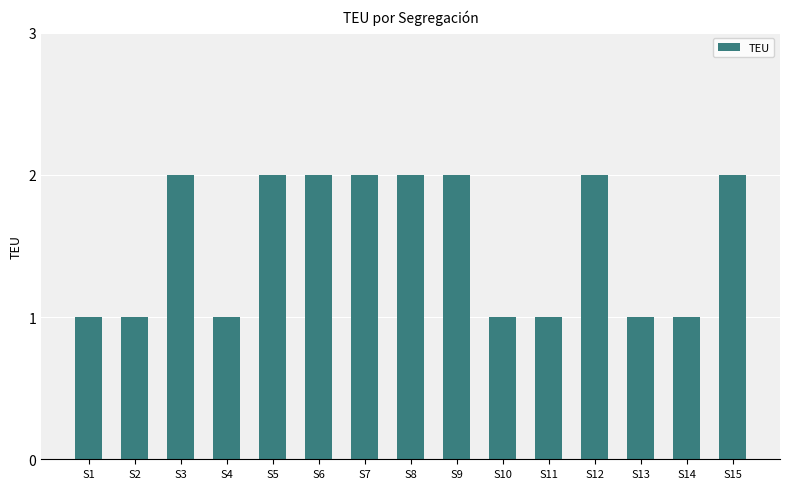

Does the chart contain any negative values?

No